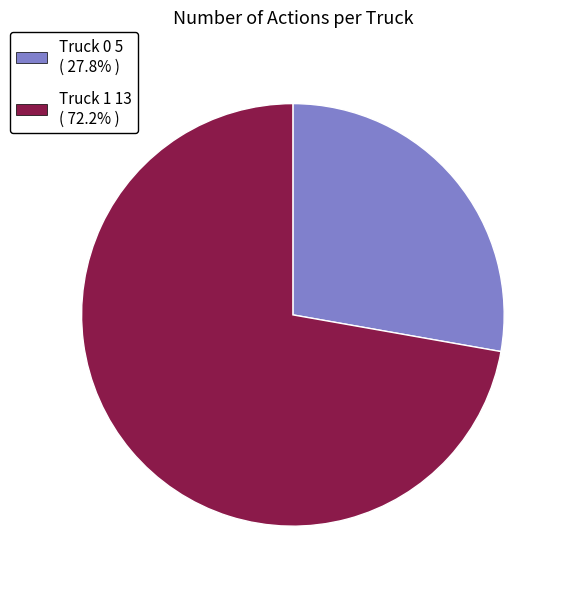

Is Truck 1 the majority of the pie?

Yes